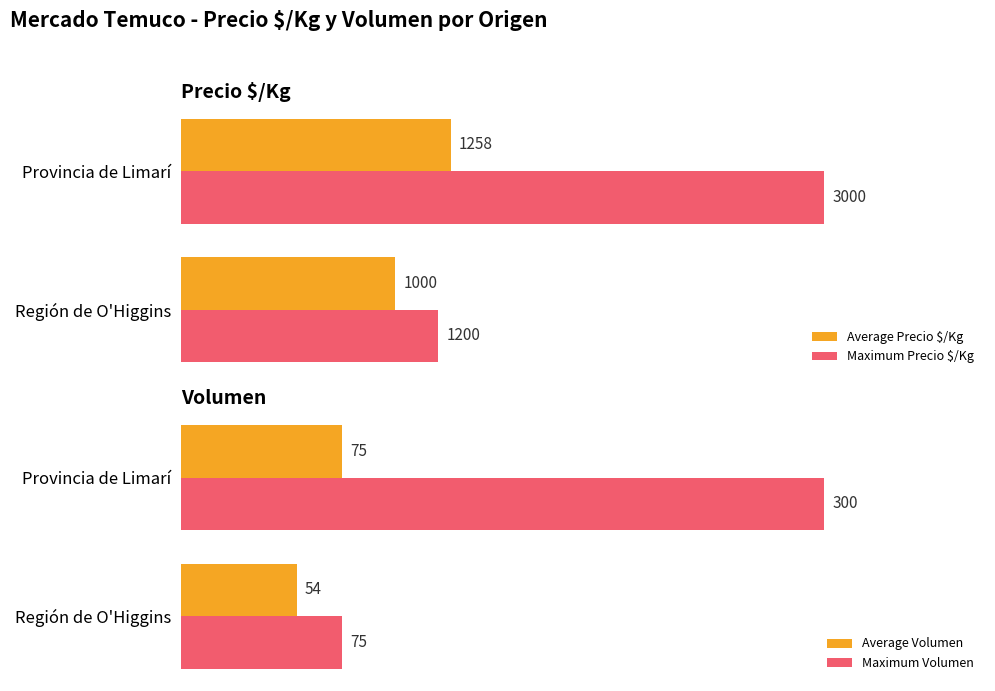

Which series has the largest total across all categories?

Maximum Precio $/Kg